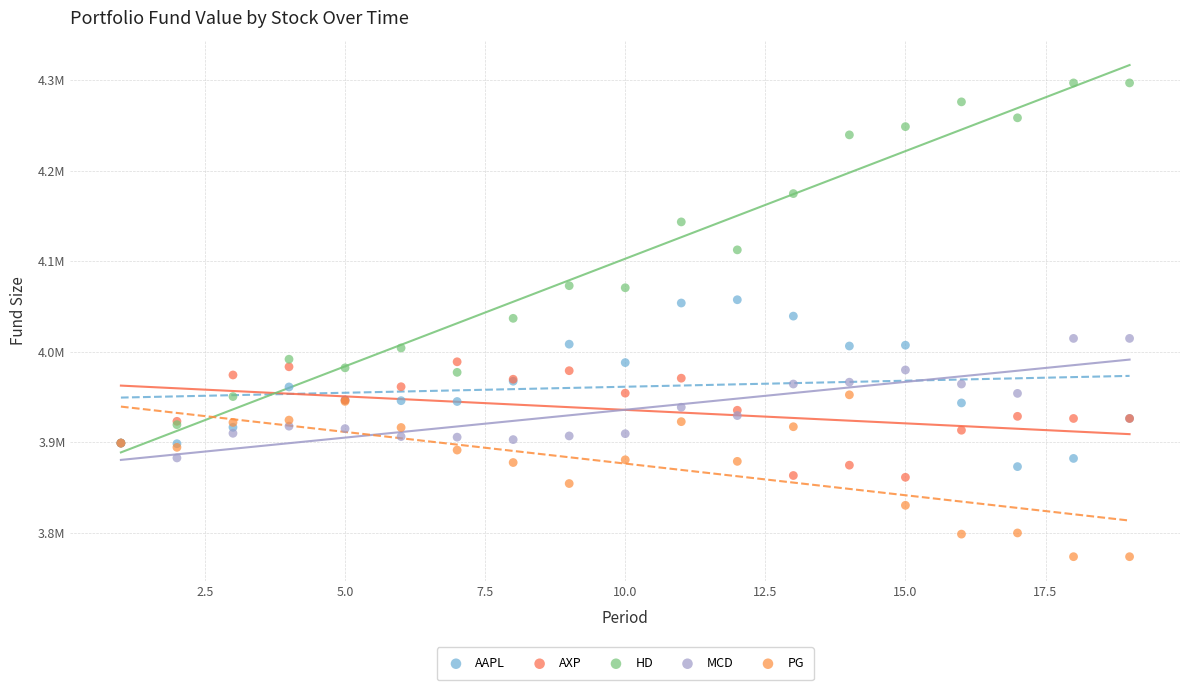

Which series has the largest Y range (max minus min)?

HD